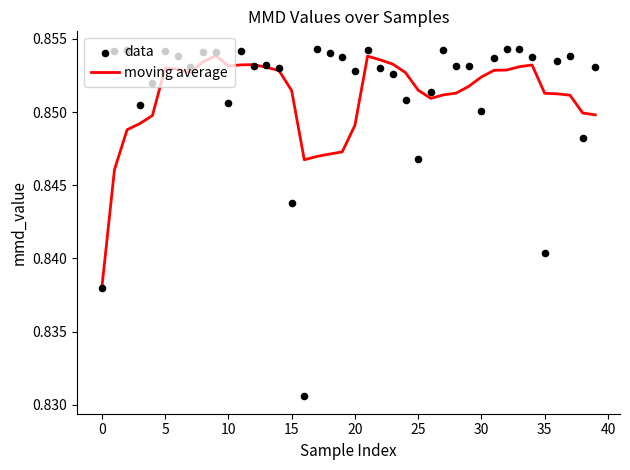

Which series has the largest Y range (max minus min)?

data